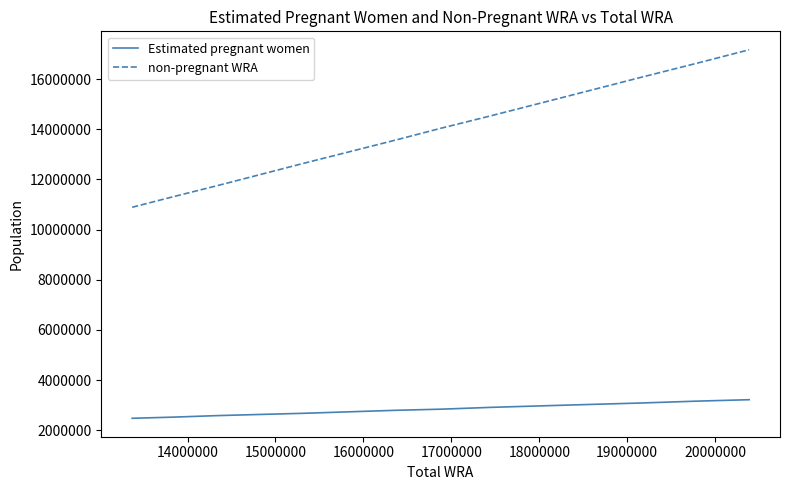

What is the minimum value for non-pregnant WRA?

10889222.4